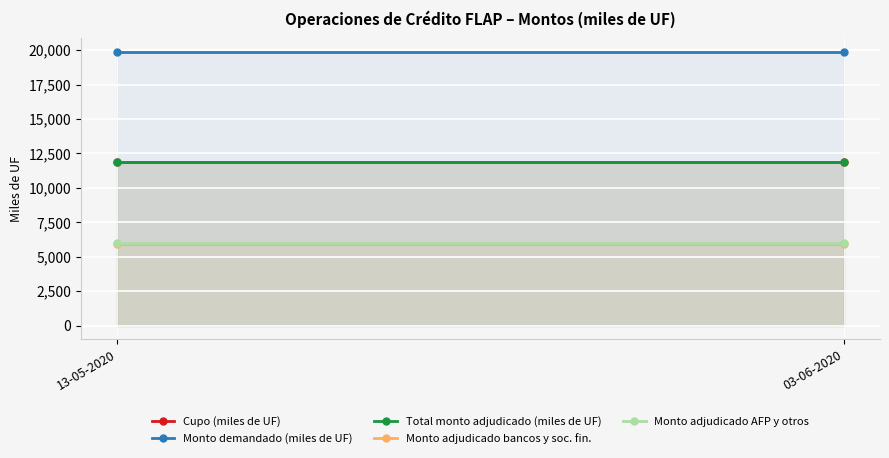

What is the sum of the Monto adjudicado bancos y soc. fin. values at 13-05-2020 and 03-06-2020?

11800